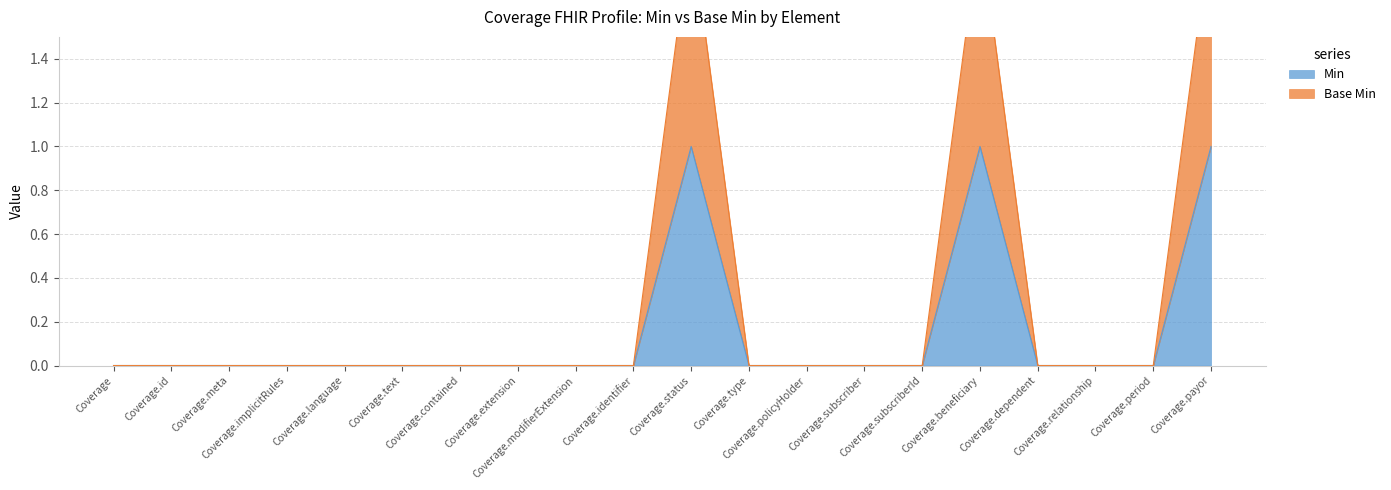

Which has a higher value, Coverage or Coverage.subscriber?

Coverage